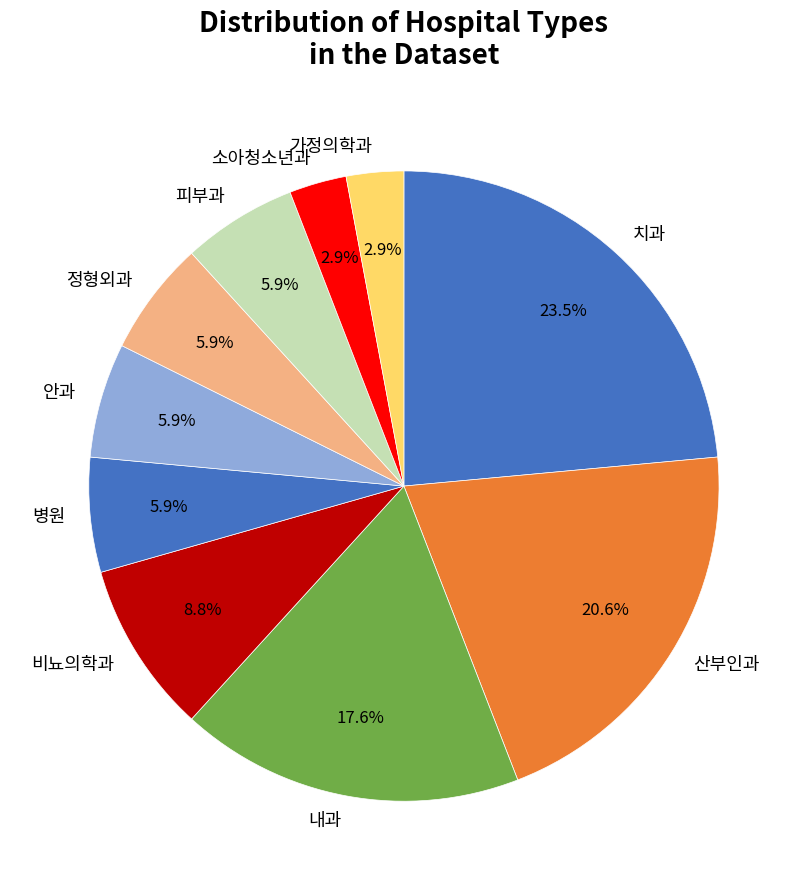

Which slice is the largest?

치과